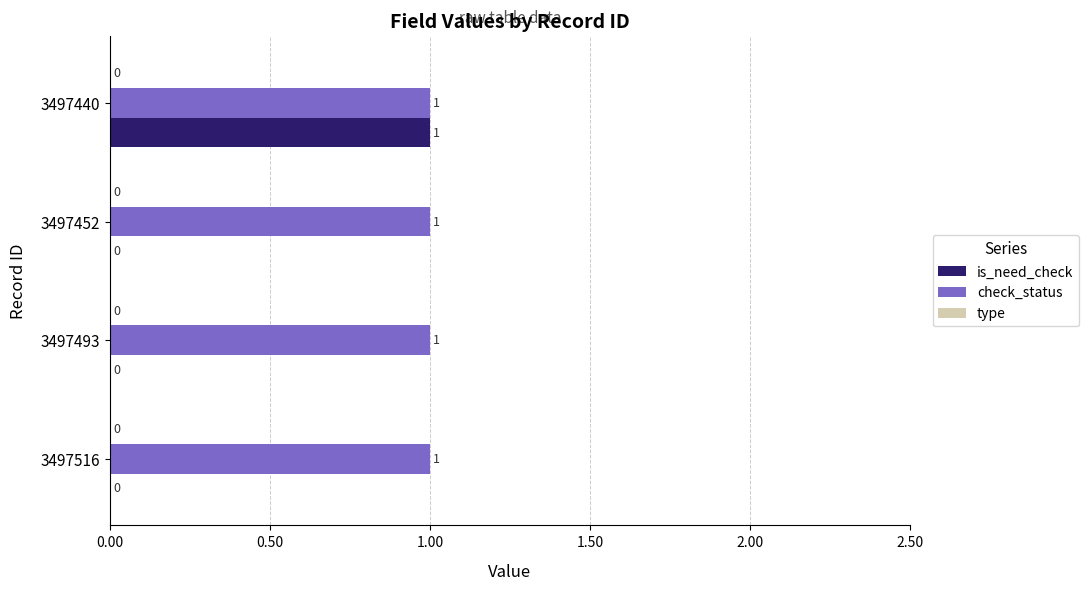

How many is_need_check values are between 0 and 1?

4